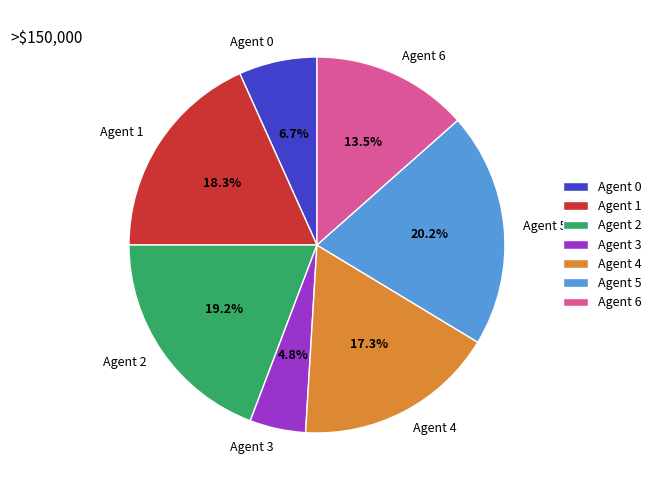

Between Agent 0 and Agent 1, which is larger?

Agent 1